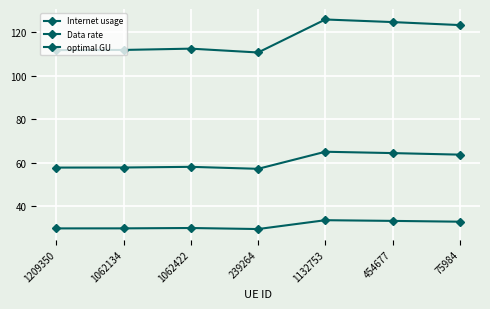

What position from the left is 75984?

7